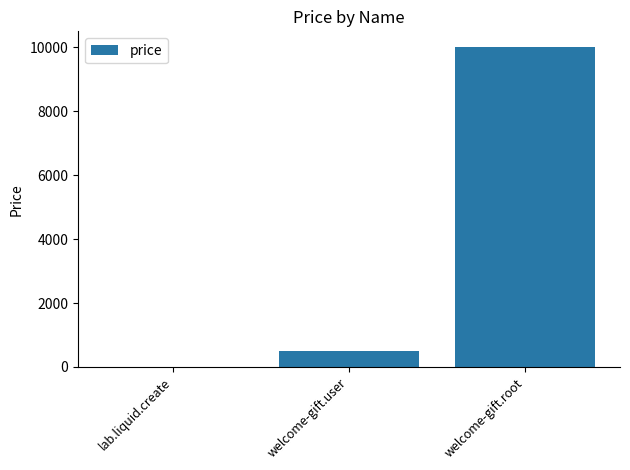

True or false: the data shows 10000 at welcome-gift.root.

True